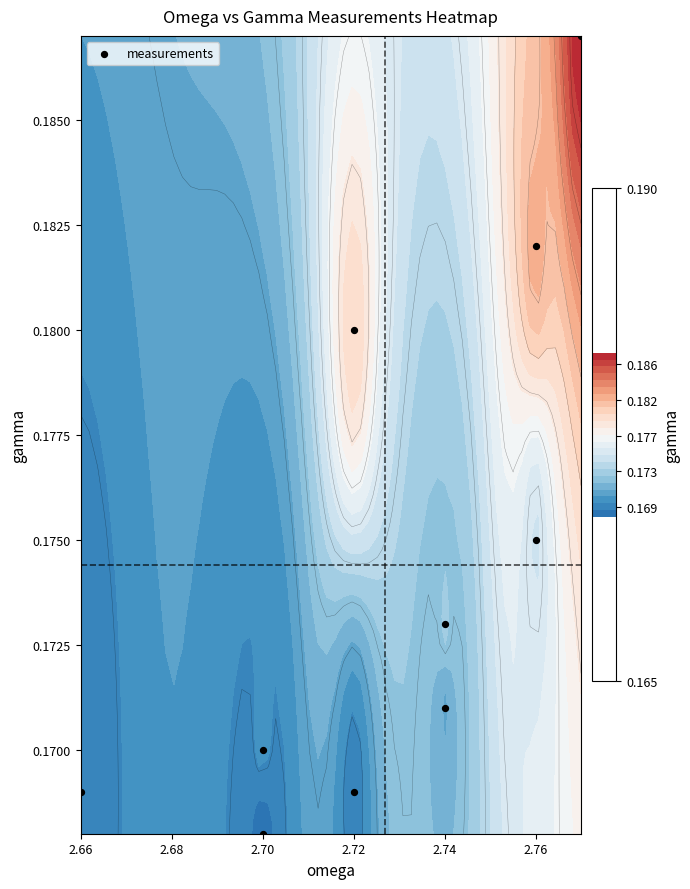

Count the values in the range 0 to 1.

10